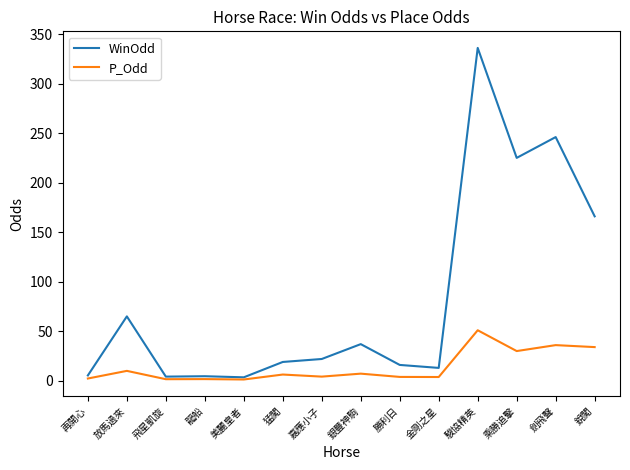

Which series has the widest spread of values?

WinOdd